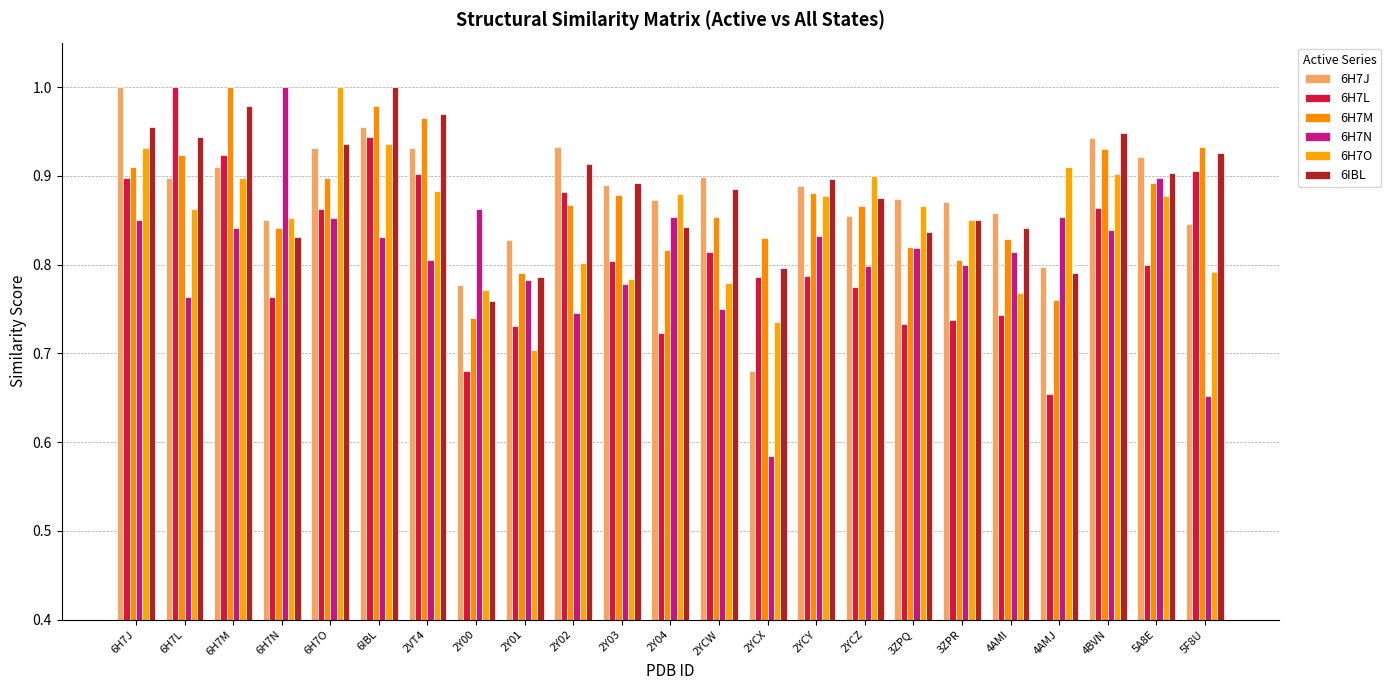

Does the chart contain any negative values?

No